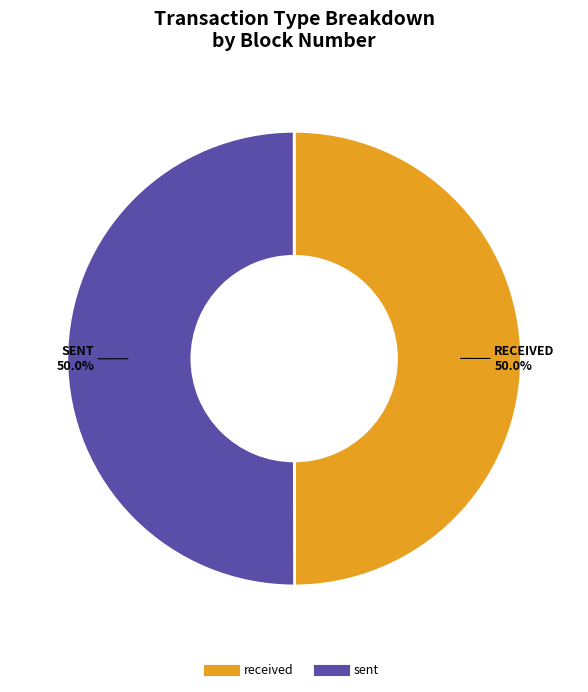

Approximately how many times larger is the value at sent compared to received?

1.0